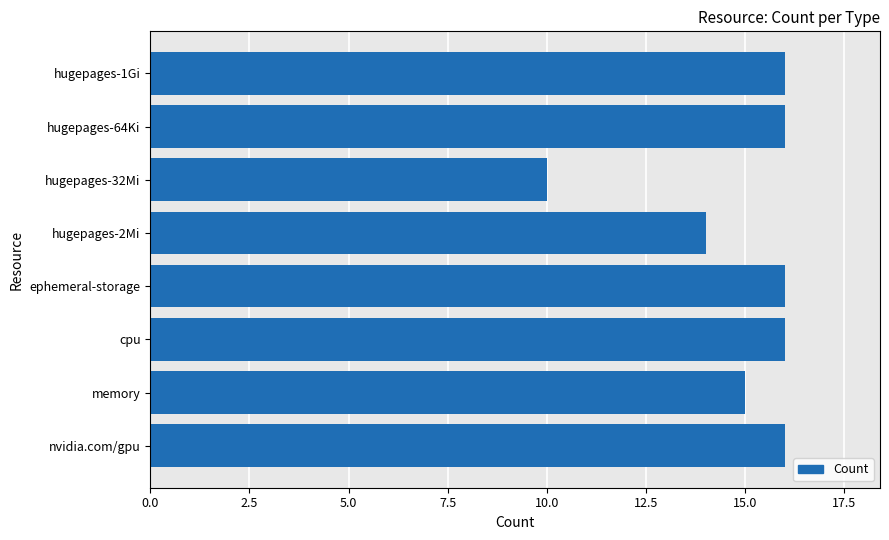

At which label is the value closest to 13?

hugepages-2Mi